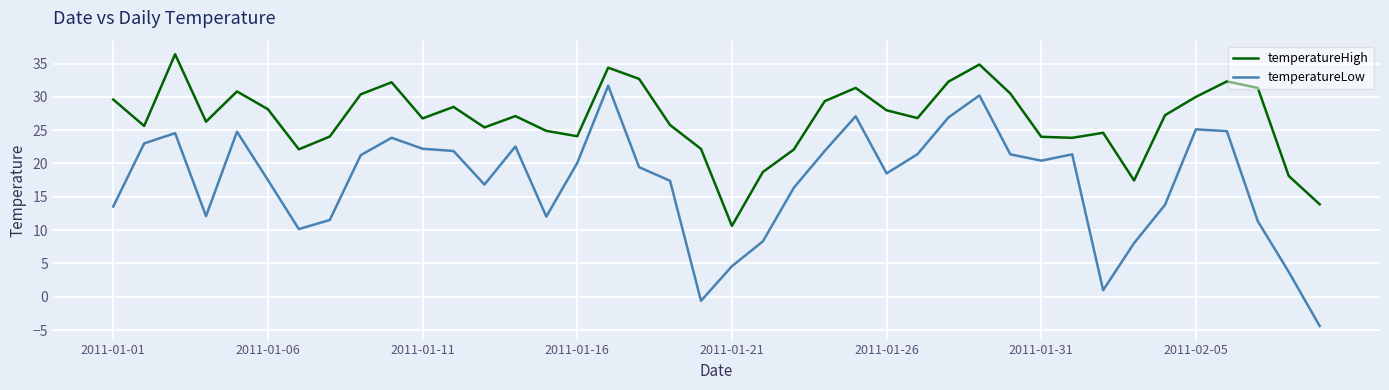

List the series in order of their overall mean, highest first.

temperatureHigh, temperatureLow